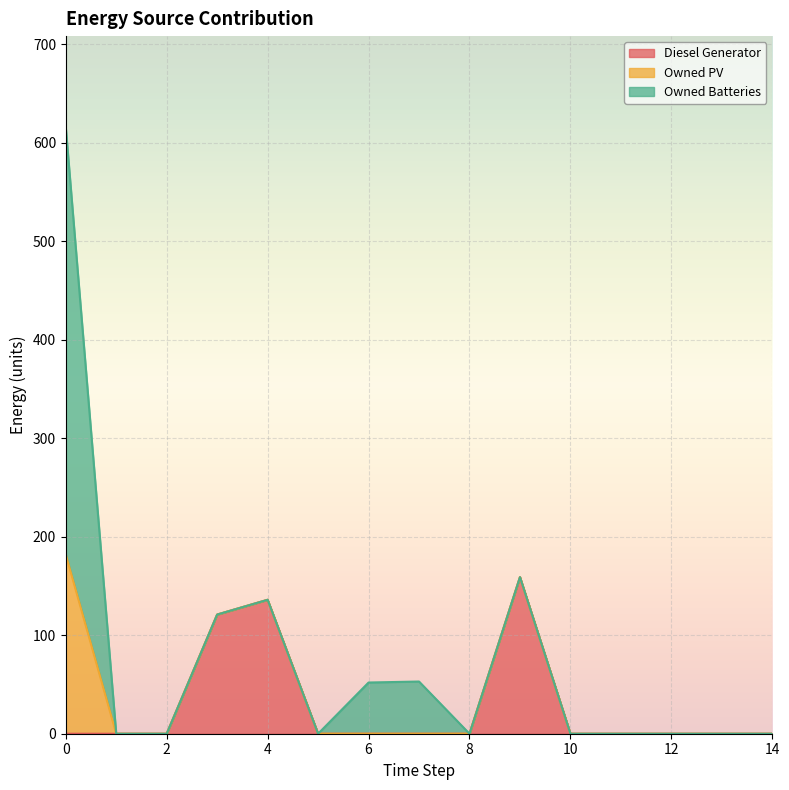

Reading right to left, transcribe all the data shown in this chart.

Diesel Generator: 0	0	0	0	0	159	0	0	0	0	136	121	0	0	0
Owned PV: 0	0	0	0	0	0	0	0	0	0	0	0	0	0	182
Owned Batteries: 0	0	0	0	0	0	0	53	52	0	0	0	0	0	434